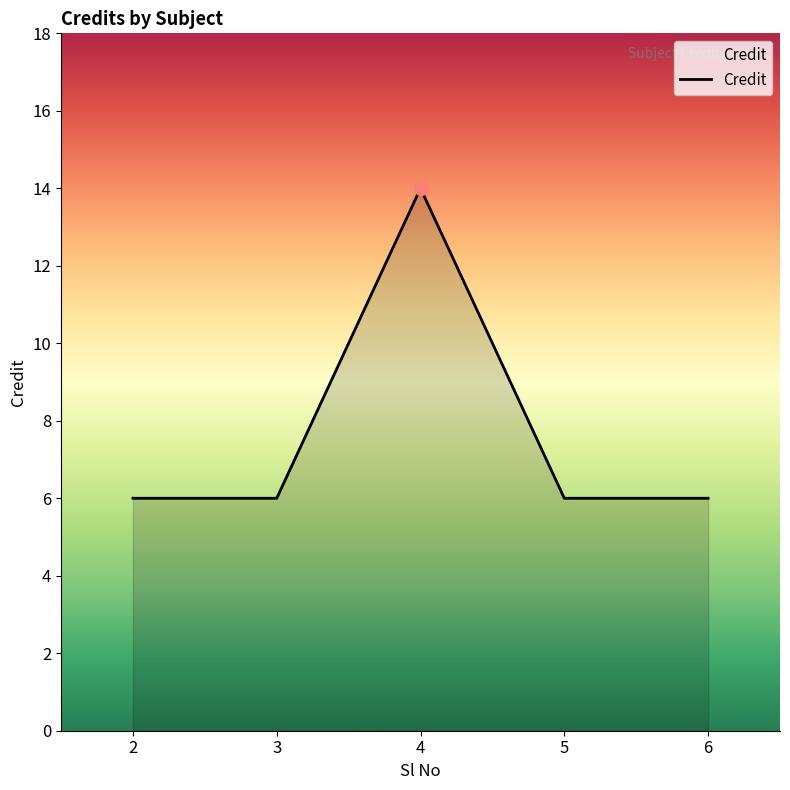

Approximately how many times larger is the value at 6 compared to 3?

1.0